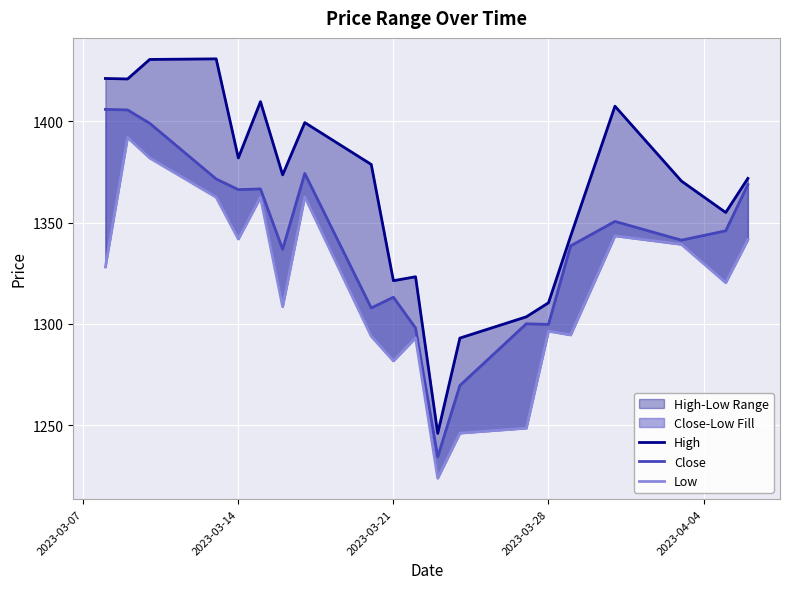

How many lines are shown in the chart?

3